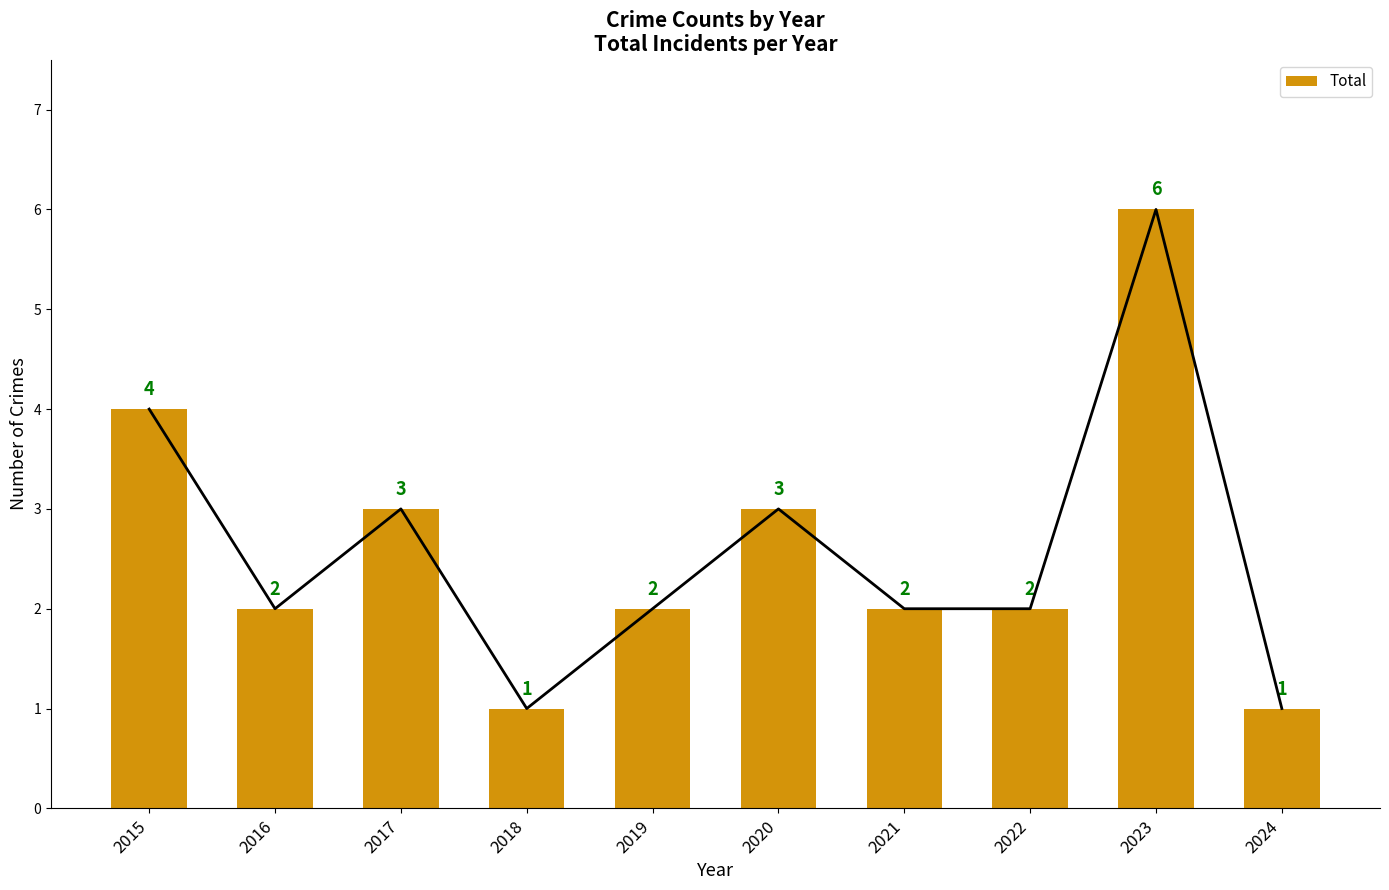

Between 2023 and 2015, which is larger?

2023